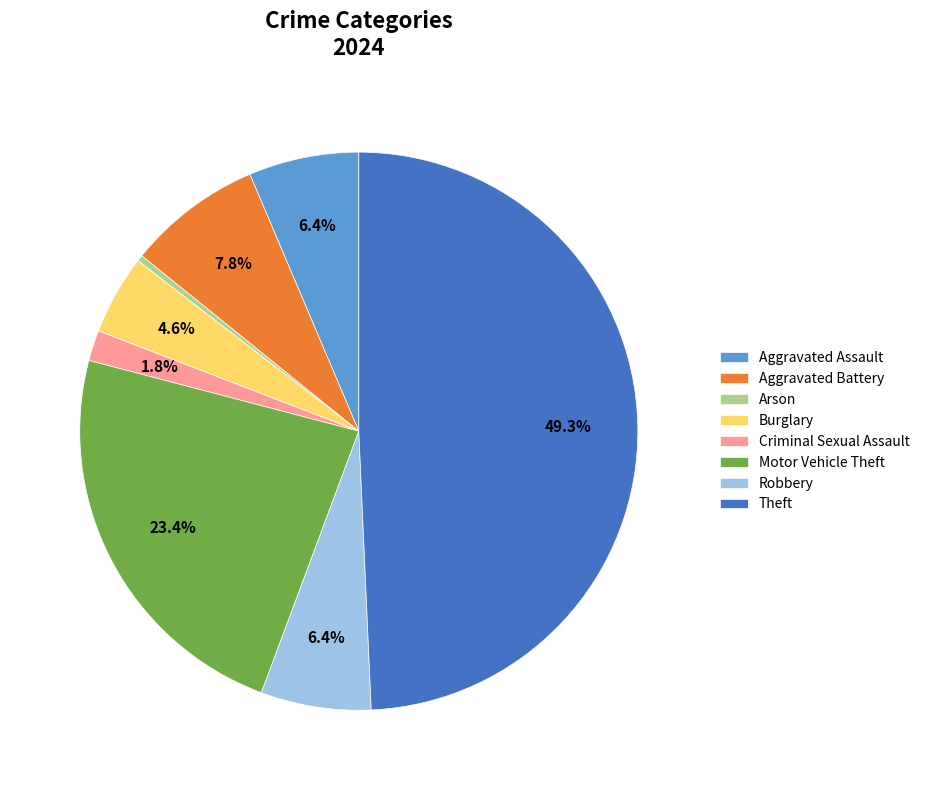

Between Theft and Robbery, which is larger?

Theft